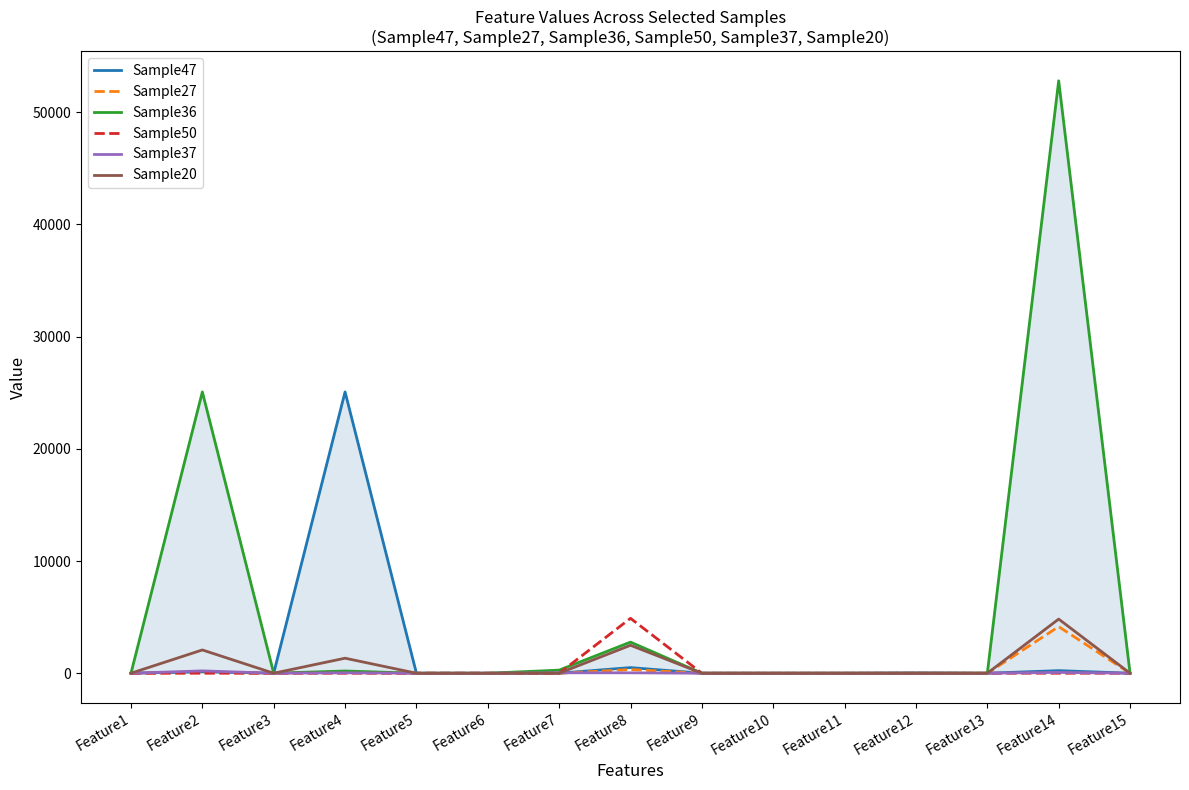

True or false: Sample36 and Sample37 cross at least once.

False